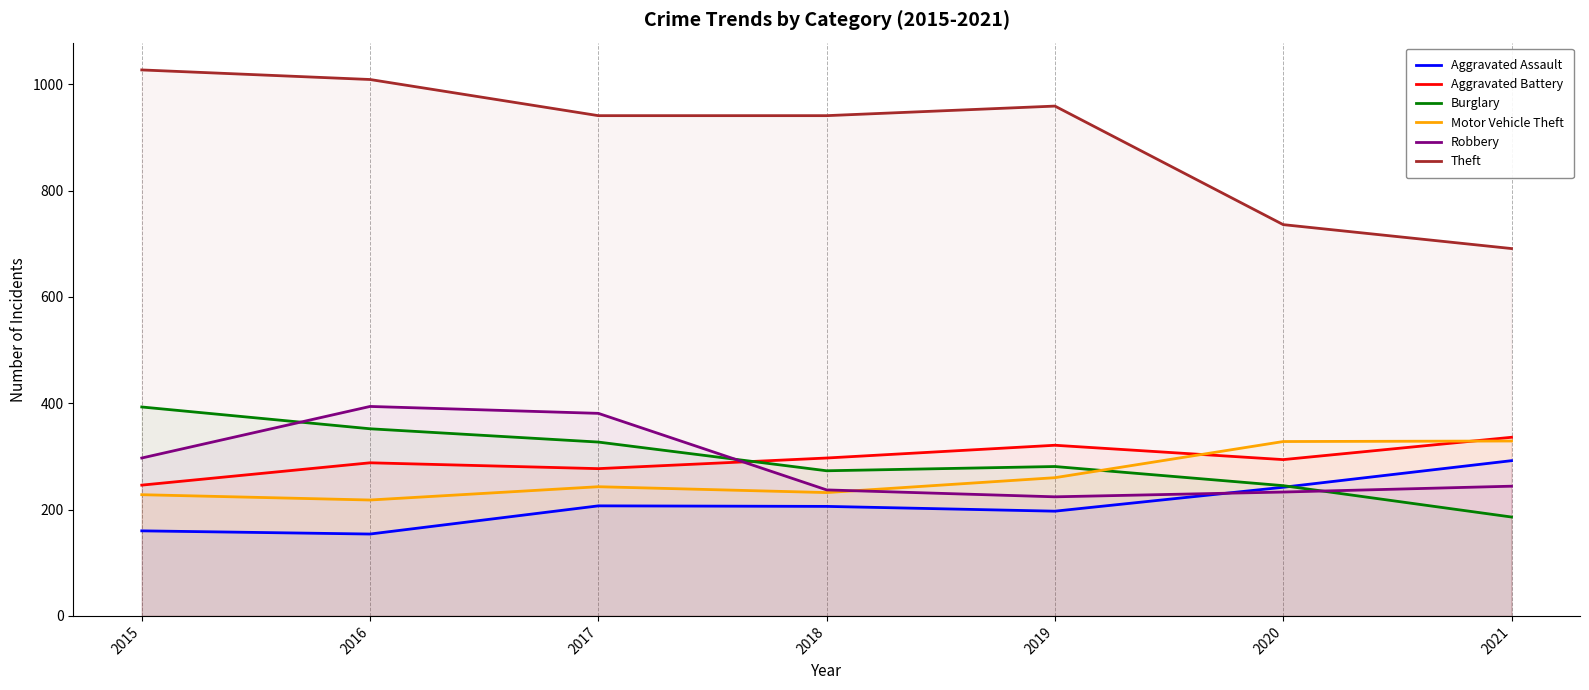

At how many categories does at least one series exceed 367?

7